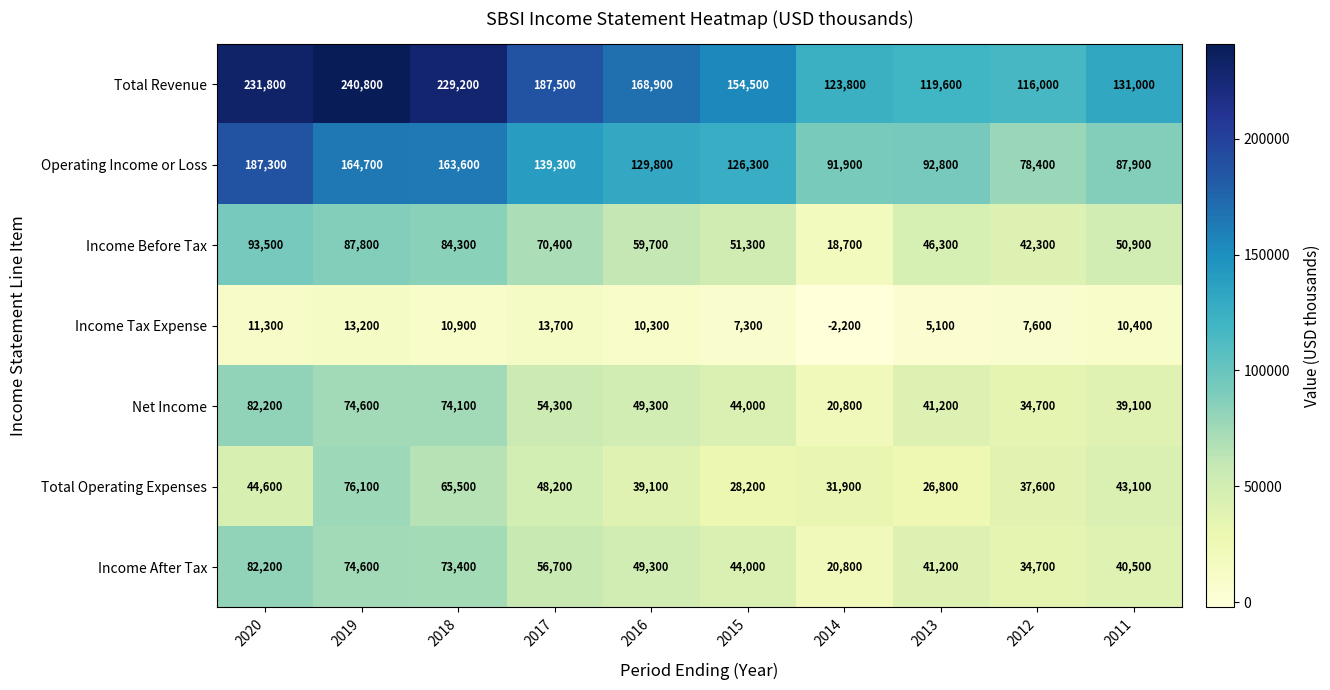

What is the average value of the Total Revenue series?

170310